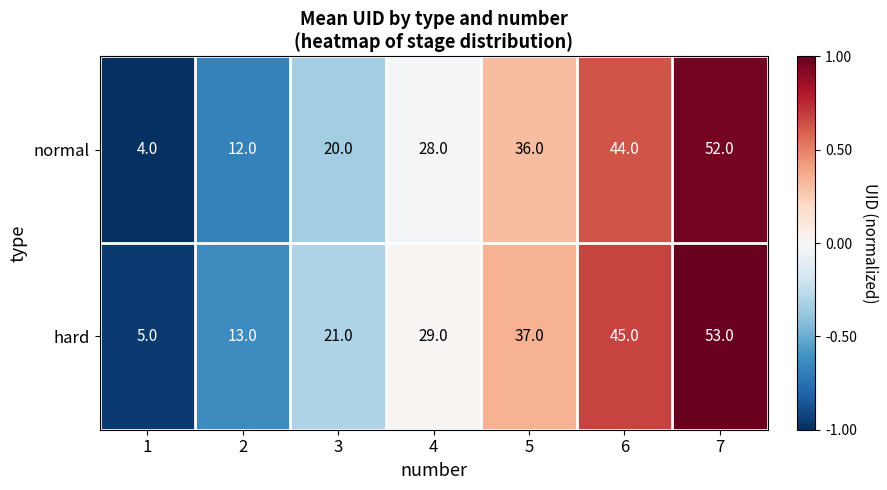

How many data points in normal are less than 28?

3